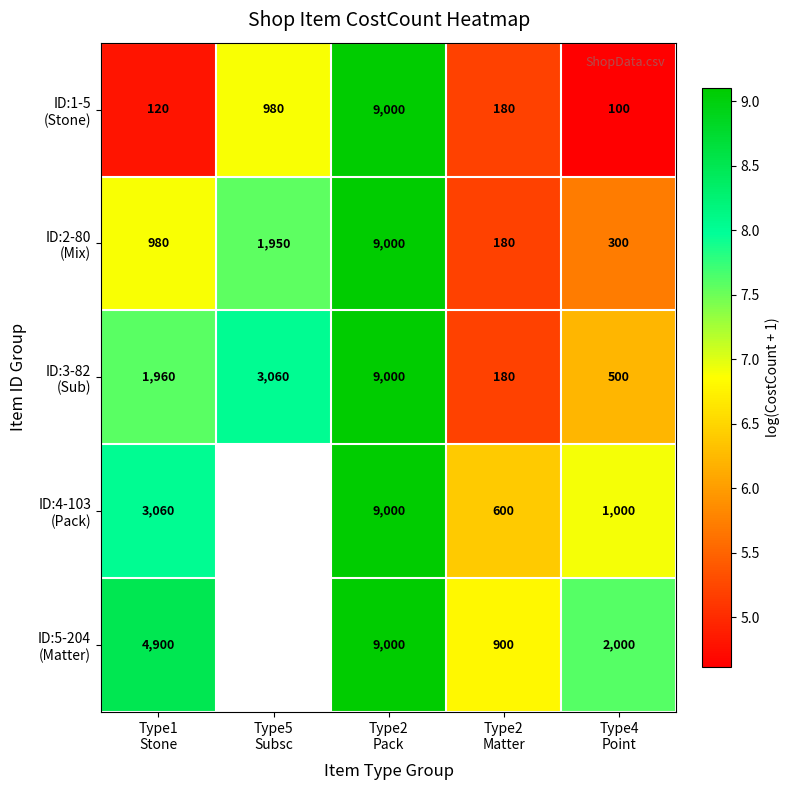

Which series has the largest range (max minus min)?

ID:1-5 (Stone)